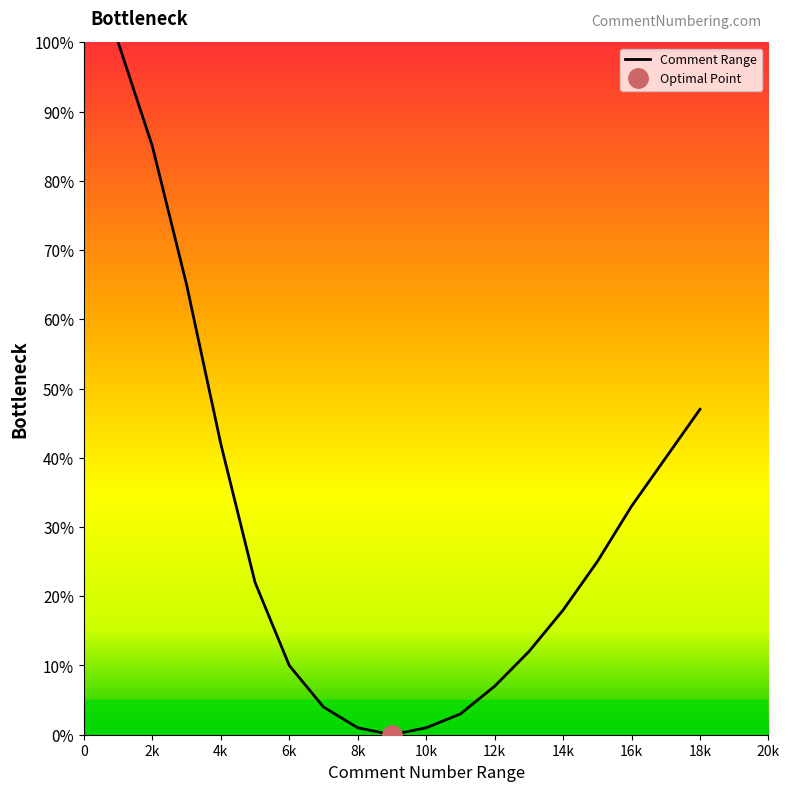

At which label is Comment Range closest to 50?

18k